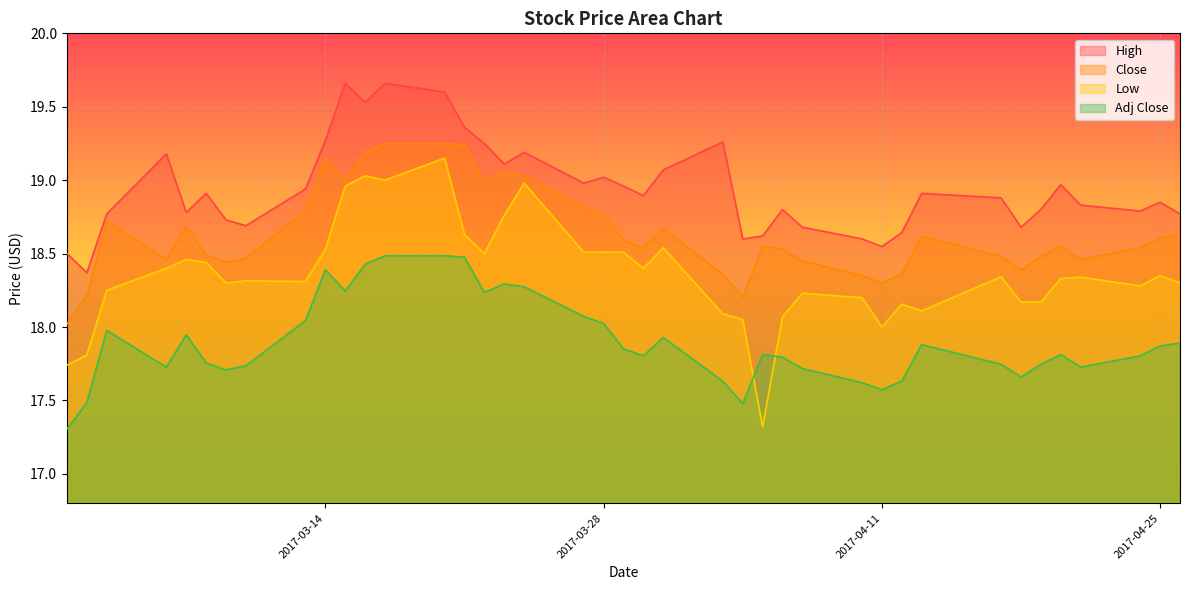

At how many categories does at least one series exceed 18?

40